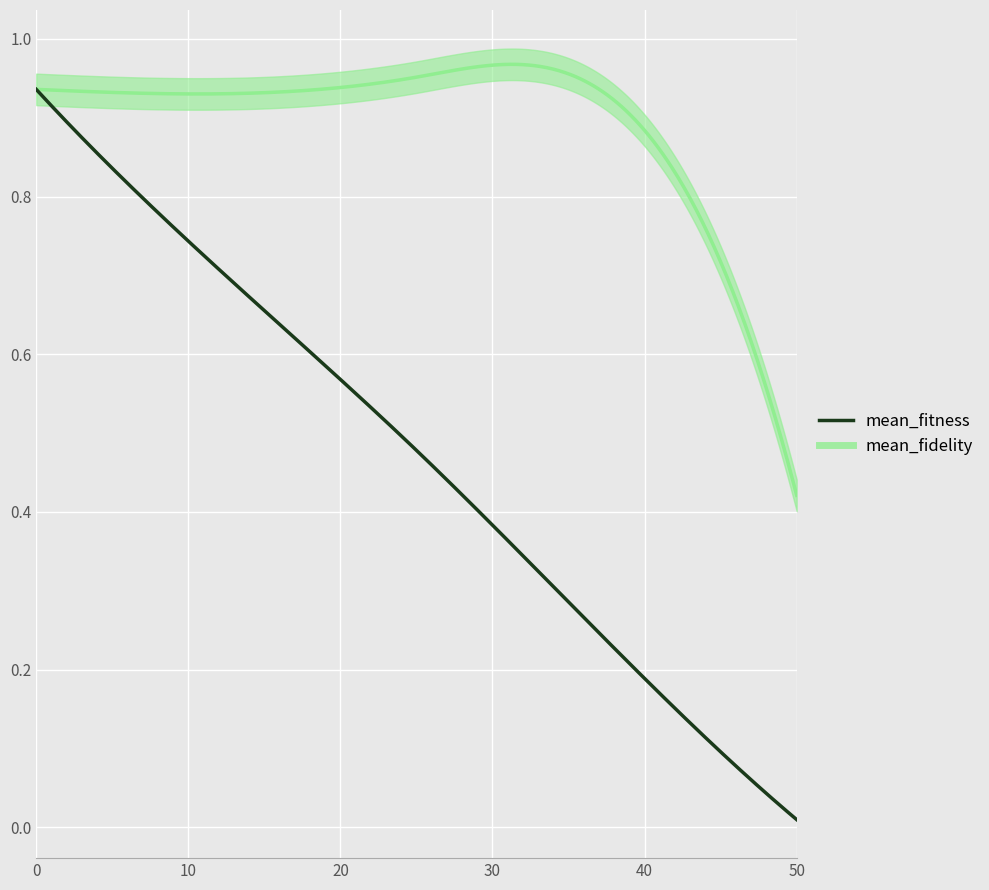

Reading left to right, what are all the values shown in this chart?

mean_fitness: 0=0.9	1=0.7	2=0.5	3=0.2	4=0.0
mean_fidelity: 0=0.9	1=0.9	2=1.0	3=0.9	4=0.4